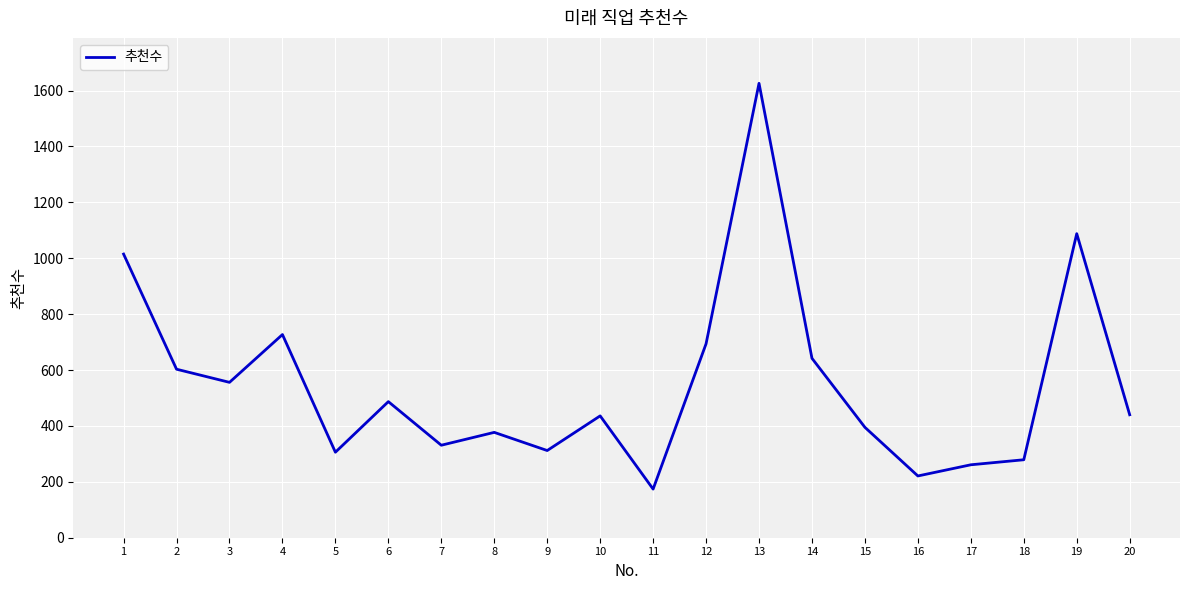

The value at 18 is 279. True or false?

True